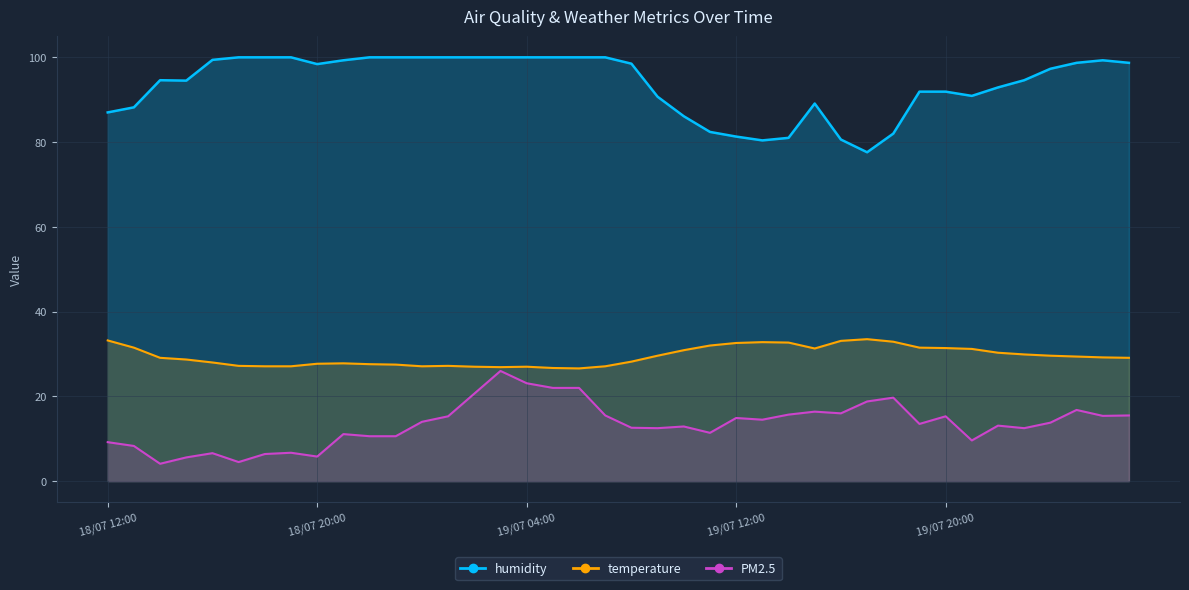

Reading left to right, transcribe all the data shown in this chart.

PM2.5: 18/07 12:00=9.2	18/07 13:00=8.3	18/07 14:00=4.1	18/07 15:00=5.6	18/07 16:00=6.6	18/07 17:00=4.5	18/07 18:00=6.4	18/07 19:00=6.7	18/07 20:00=5.8	18/07 21:00=11.1	18/07 22:00=10.6	18/07 23:00=10.6	19/07 00:00=14.0	19/07 01:00=15.3	19/07 02:00=20.6	19/07 03:00=26.0	19/07 04:00=23.1	19/07 05:00=22.0	19/07 06:00=22.0	19/07 07:00=15.5	19/07 08:00=12.6	19/07 09:00=12.5	19/07 10:00=12.9	19/07 11:00=11.4	19/07 12:00=14.9	19/07 13:00=14.5	19/07 14:00=15.7	19/07 15:00=16.4	19/07 16:00=16.0	19/07 17:00=18.8	19/07 18:00=19.7	19/07 19:00=13.5	19/07 20:00=15.3	19/07 21:00=9.6	19/07 22:00=13.1	19/07 23:00=12.5	20/07 00:00=13.8	20/07 01:00=16.8	20/07 02:00=15.4	20/07 03:00=15.5
humidity: 18/07 12:00=87.0	18/07 13:00=88.2	18/07 14:00=94.6	18/07 15:00=94.5	18/07 16:00=99.4	18/07 17:00=100.0	18/07 18:00=100.0	18/07 19:00=100.0	18/07 20:00=98.4	18/07 21:00=99.3	18/07 22:00=100.0	18/07 23:00=100.0	19/07 00:00=100.0	19/07 01:00=100.0	19/07 02:00=100.0	19/07 03:00=100.0	19/07 04:00=100.0	19/07 05:00=100.0	19/07 06:00=100.0	19/07 07:00=100.0	19/07 08:00=98.5	19/07 09:00=90.7	19/07 10:00=86.1	19/07 11:00=82.4	19/07 12:00=81.3	19/07 13:00=80.4	19/07 14:00=81.0	19/07 15:00=89.1	19/07 16:00=80.6	19/07 17:00=77.6	19/07 18:00=82.0	19/07 19:00=91.9	19/07 20:00=91.9	19/07 21:00=90.9	19/07 22:00=92.9	19/07 23:00=94.6	20/07 00:00=97.3	20/07 01:00=98.7	20/07 02:00=99.3	20/07 03:00=98.7
temperature: 18/07 12:00=33.2	18/07 13:00=31.5	18/07 14:00=29.1	18/07 15:00=28.7	18/07 16:00=28.0	18/07 17:00=27.2	18/07 18:00=27.1	18/07 19:00=27.1	18/07 20:00=27.7	18/07 21:00=27.8	18/07 22:00=27.6	18/07 23:00=27.5	19/07 00:00=27.1	19/07 01:00=27.2	19/07 02:00=27.0	19/07 03:00=26.9	19/07 04:00=27.0	19/07 05:00=26.7	19/07 06:00=26.6	19/07 07:00=27.1	19/07 08:00=28.2	19/07 09:00=29.6	19/07 10:00=30.9	19/07 11:00=32.0	19/07 12:00=32.6	19/07 13:00=32.8	19/07 14:00=32.7	19/07 15:00=31.3	19/07 16:00=33.1	19/07 17:00=33.5	19/07 18:00=32.9	19/07 19:00=31.5	19/07 20:00=31.4	19/07 21:00=31.2	19/07 22:00=30.3	19/07 23:00=29.9	20/07 00:00=29.6	20/07 01:00=29.4	20/07 02:00=29.2	20/07 03:00=29.1